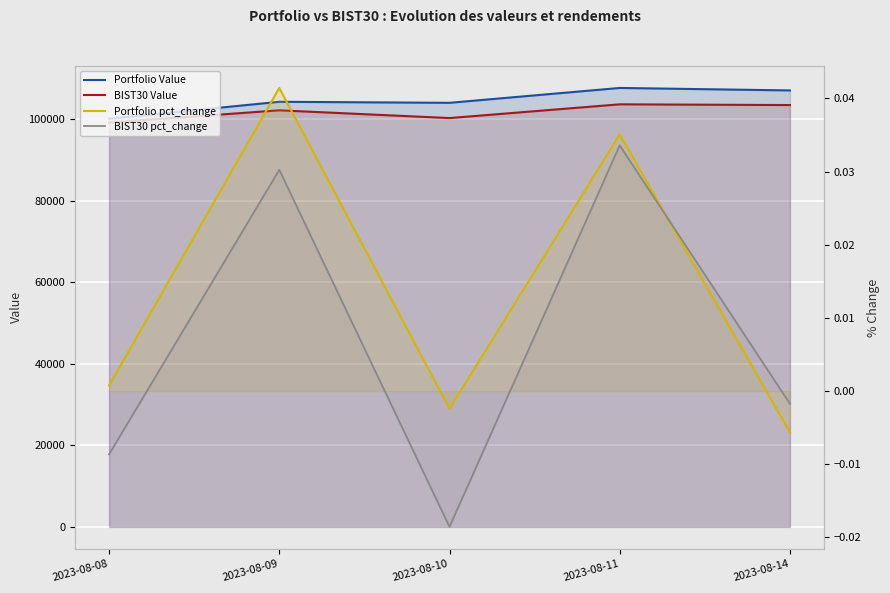

True or false: BIST30 Value has more than 2 interior local peaks.

False